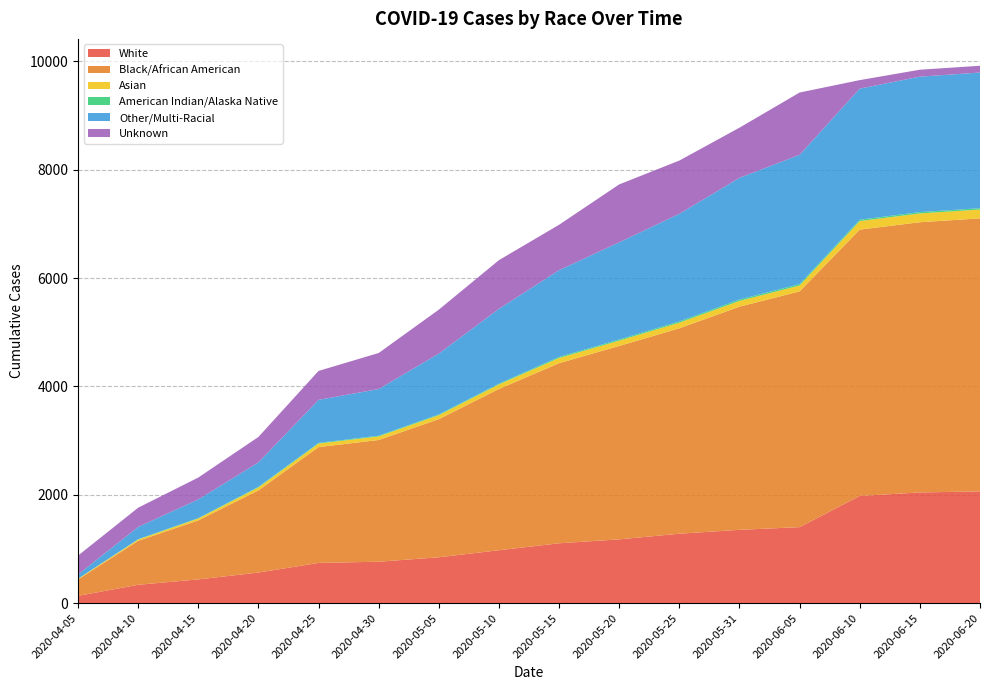

Reading left to right, what are all the values shown in this chart?

White: 2020-04-05=135	2020-04-10=339	2020-04-15=439	2020-04-20=565	2020-04-25=743	2020-04-30=765	2020-05-05=847	2020-05-10=977	2020-05-15=1105	2020-05-20=1178	2020-05-25=1282	2020-05-31=1354	2020-06-05=1403	2020-06-10=1979	2020-06-15=2044	2020-06-20=2063
Black/African American: 2020-04-05=303	2020-04-10=812	2020-04-15=1089	2020-04-20=1517	2020-04-25=2138	2020-04-30=2247	2020-05-05=2550	2020-05-10=2977	2020-05-15=3325	2020-05-20=3570	2020-05-25=3792	2020-05-31=4119	2020-06-05=4352	2020-06-10=4916	2020-06-15=4988	2020-06-20=5040
Asian: 2020-04-05=12	2020-04-10=24	2020-04-15=35	2020-04-20=54	2020-04-25=65	2020-04-30=66	2020-05-05=73	2020-05-10=84	2020-05-15=96	2020-05-20=98	2020-05-25=104	2020-05-31=106	2020-06-05=109	2020-06-10=158	2020-06-15=162	2020-06-20=163
American Indian/Alaska Native: 2020-04-05=1	2020-04-10=6	2020-04-15=7	2020-04-20=12	2020-04-25=13	2020-04-30=13	2020-05-05=14	2020-05-10=14	2020-05-15=19	2020-05-20=21	2020-05-25=23	2020-05-31=26	2020-06-05=26	2020-06-10=25	2020-06-15=25	2020-06-20=25
Other/Multi-Racial: 2020-04-05=78	2020-04-10=226	2020-04-15=345	2020-04-20=450	2020-04-25=794	2020-04-30=861	2020-05-05=1124	2020-05-10=1381	2020-05-15=1602	2020-05-20=1794	2020-05-25=1986	2020-05-31=2246	2020-06-05=2386	2020-06-10=2420	2020-06-15=2500	2020-06-20=2504
Unknown: 2020-04-05=349	2020-04-10=355	2020-04-15=404	2020-04-20=470	2020-04-25=534	2020-04-30=666	2020-05-05=810	2020-05-10=899	2020-05-15=838	2020-05-20=1069	2020-05-25=983	2020-05-31=926	2020-06-05=1150	2020-06-10=157	2020-06-15=128	2020-06-20=125